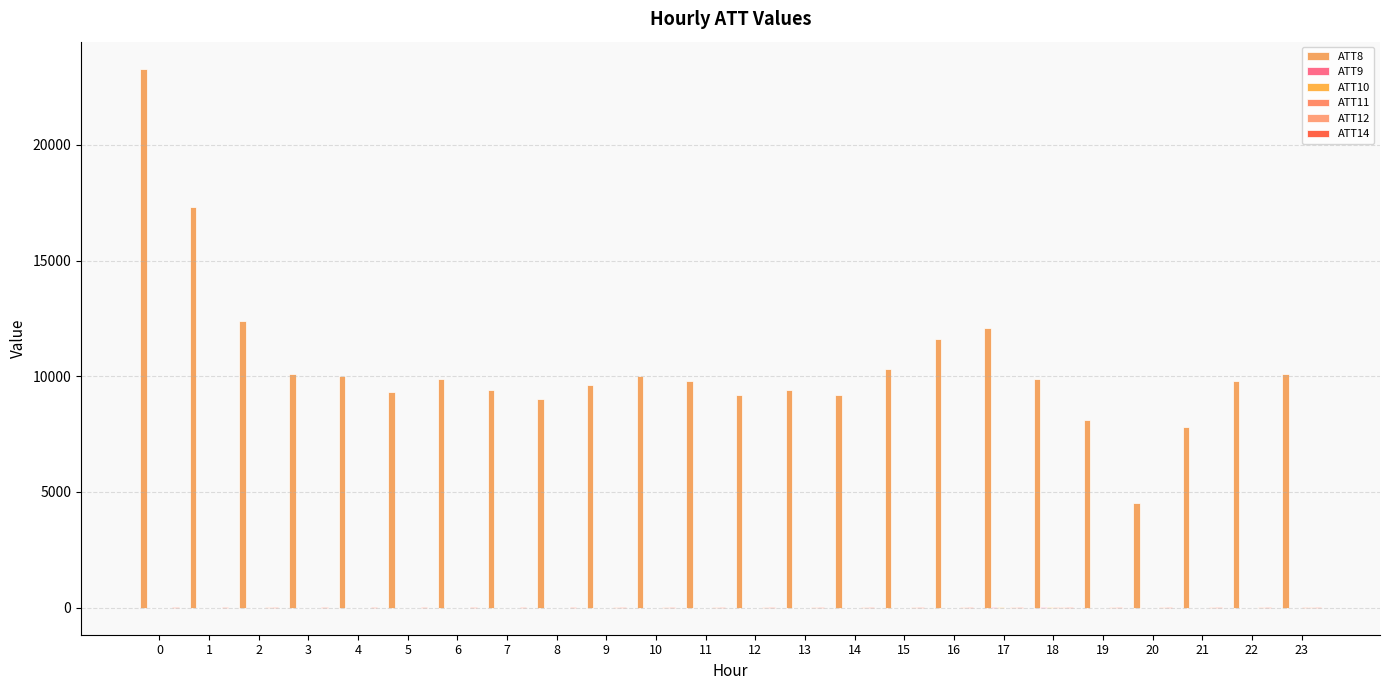

What is the difference between the maximum and second lowest values in the ATT12 series?

7.6